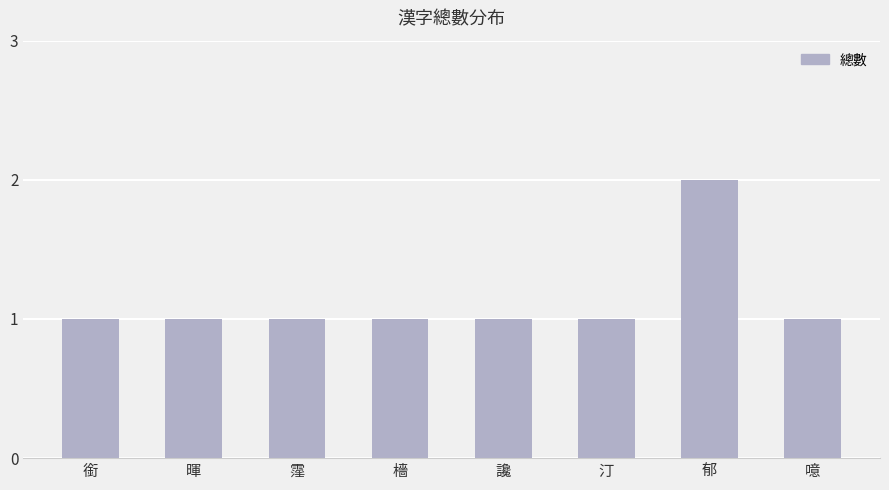

Count the values in the range 1 to 2.

8